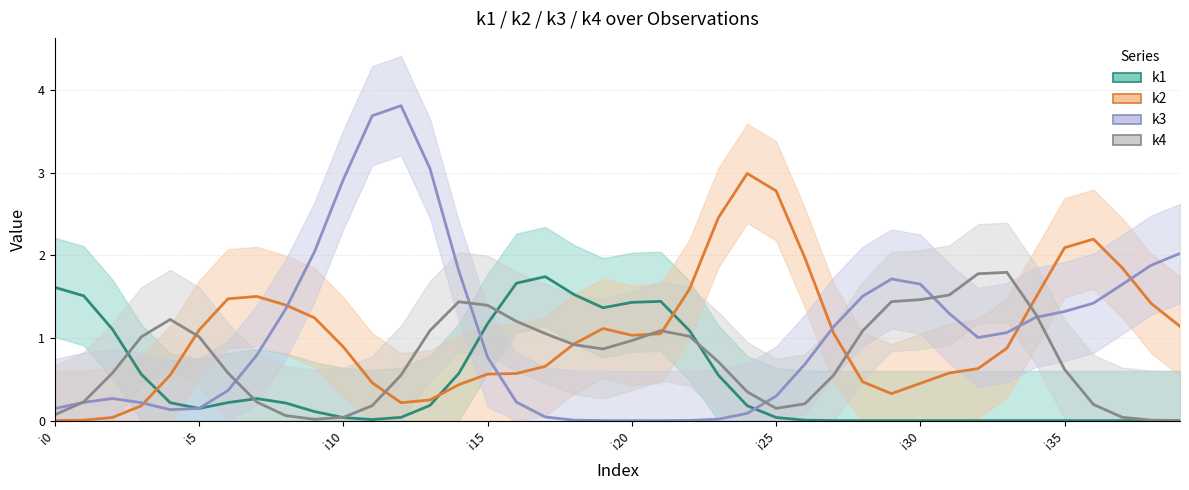

Which label corresponds to the smallest value in the chart?

28